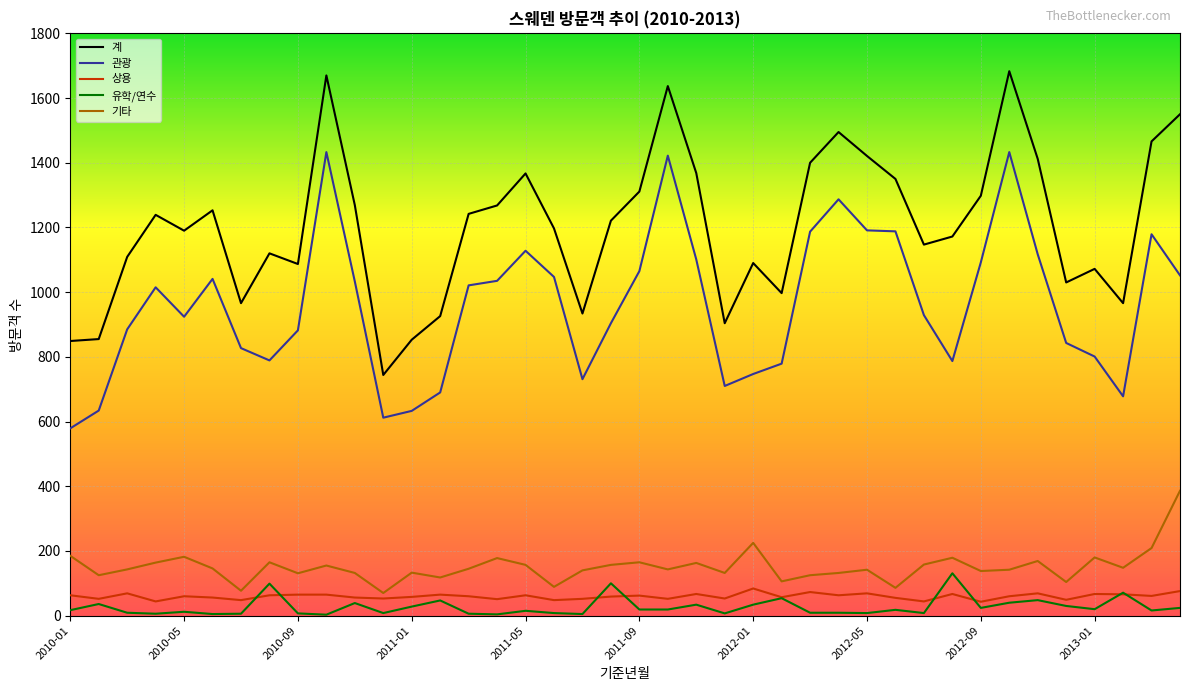

Which series has the widest spread of values?

계